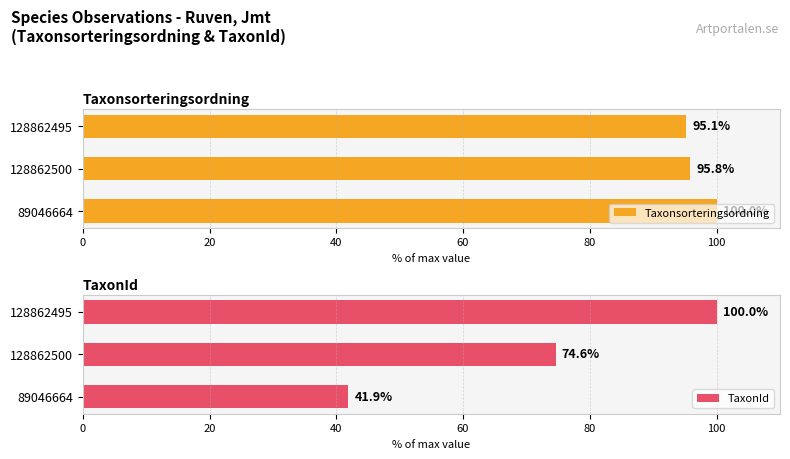

How many groups of bars are there?

3